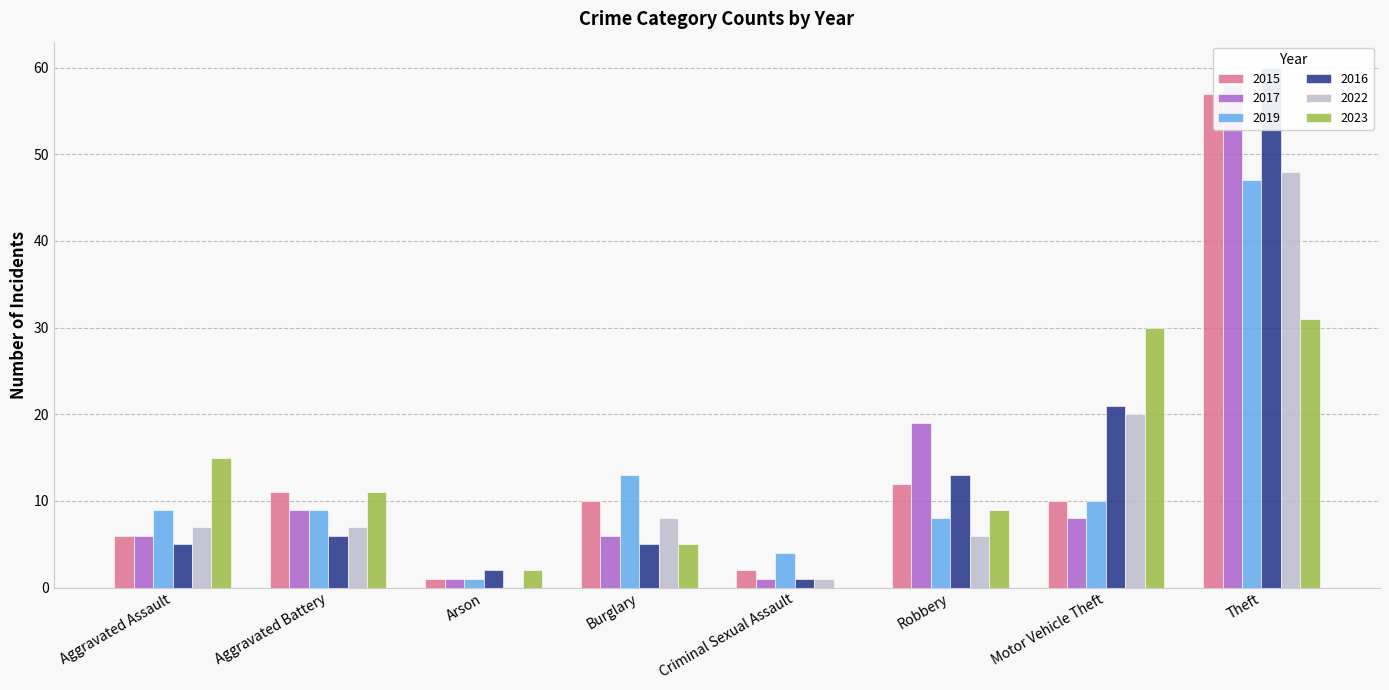

What is the label of the 7th bar from the left?

Motor Vehicle Theft